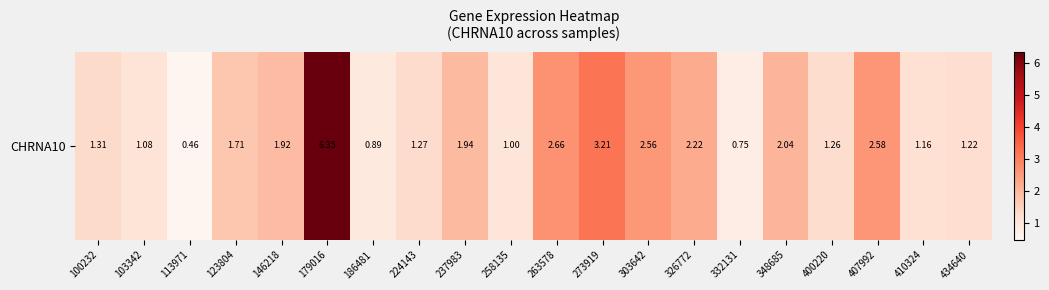

At which label does the data first exceed 1?

100232